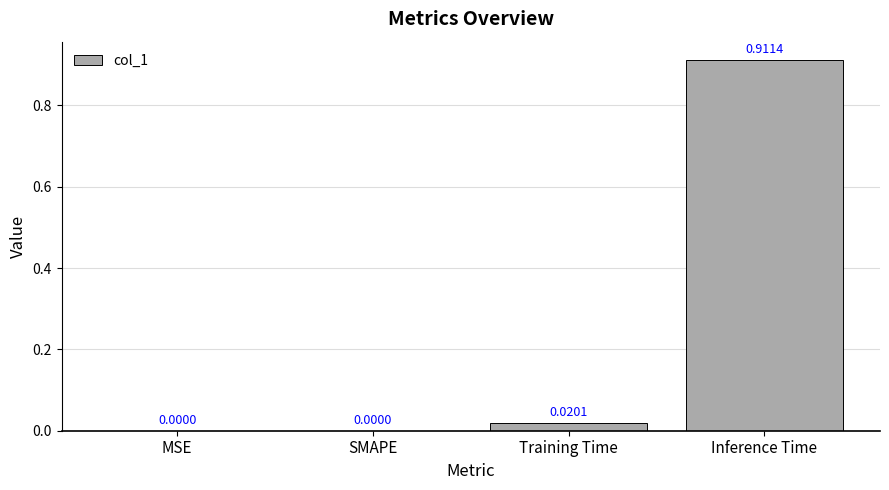

What is the change in value from SMAPE to Inference Time?

+0.9